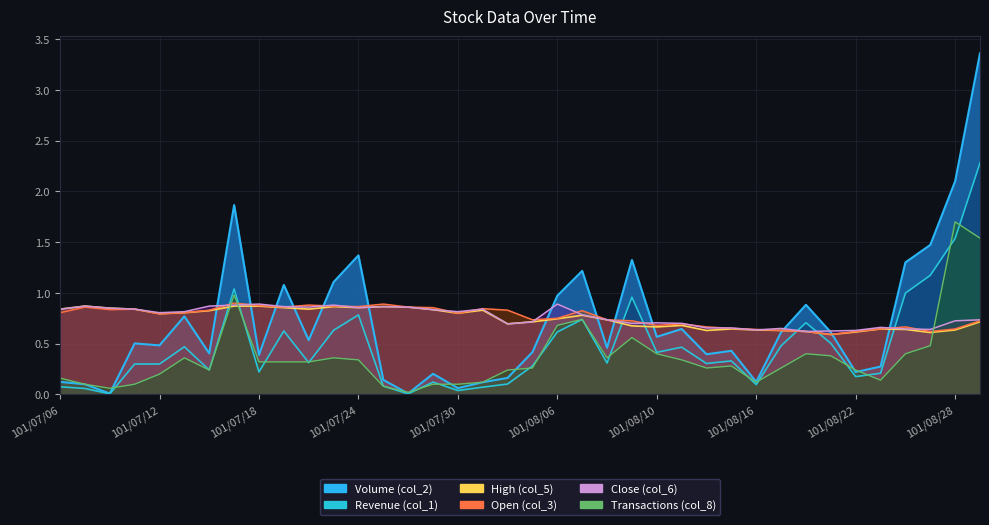

True or false: High (col_5) has a value of 1.5 at 101/07/24.

False